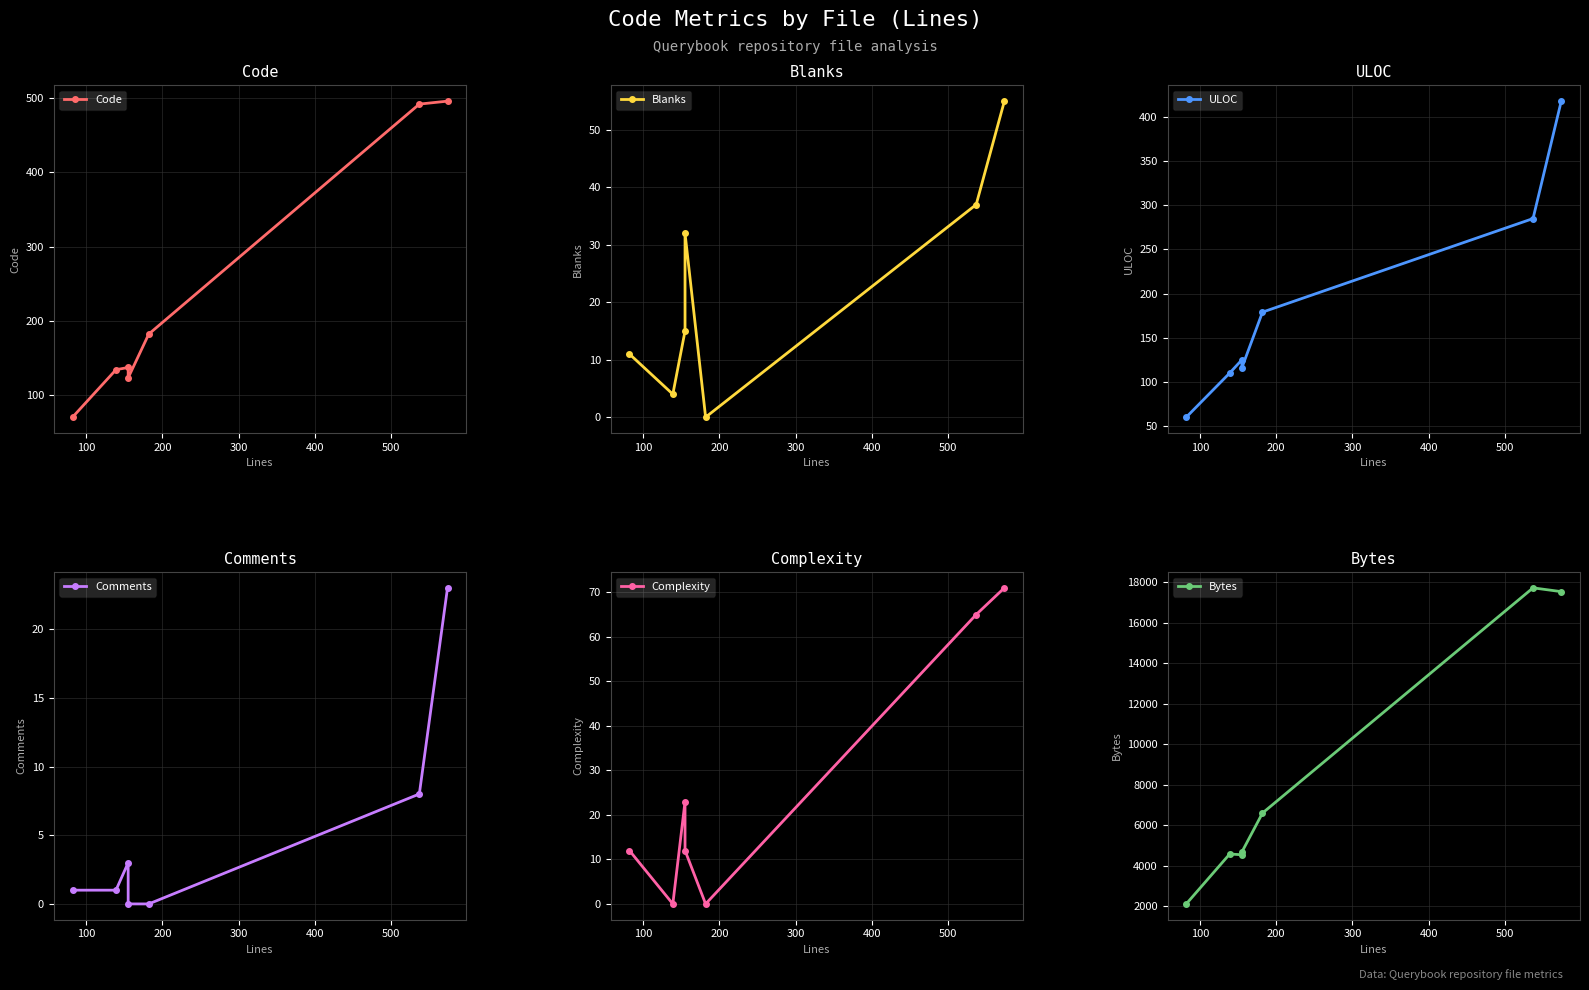

Does the chart have visible grid lines?

Yes